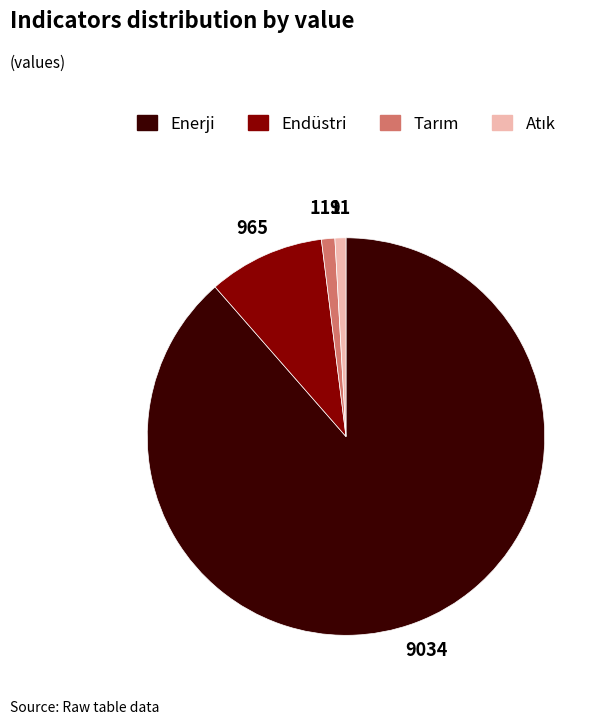

Does any single category account for the majority?

Yes